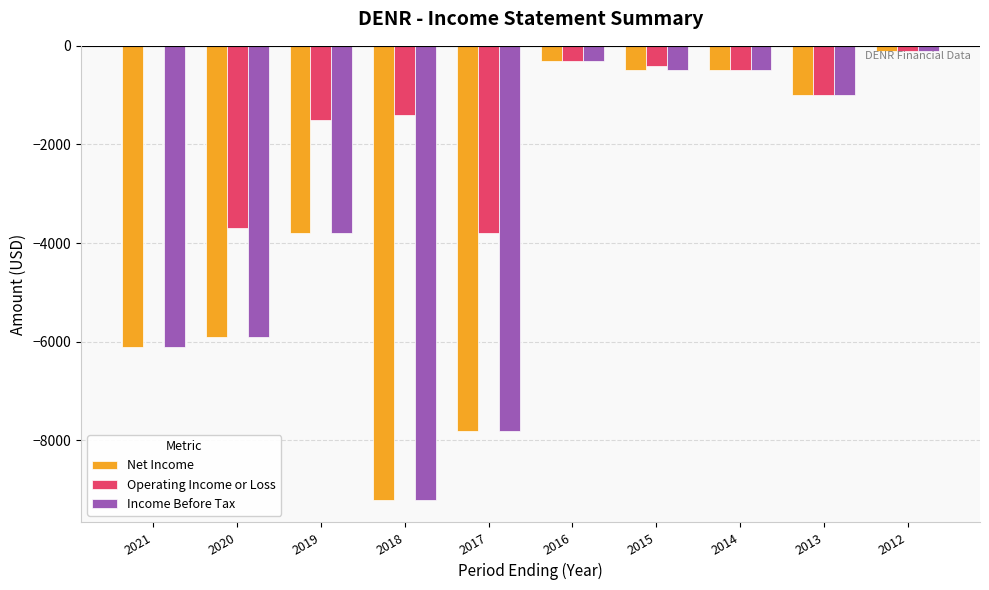

Reading left to right, extract all data points from this chart.

Net Income: -6100	-5900	-3800	-9200	-7800	-300	-500	-500	-1000	-100
Operating Income or Loss: 0	-3700	-1500	-1400	-3800	-300	-400	-500	-1000	-100
Income Before Tax: -6100	-5900	-3800	-9200	-7800	-300	-500	-500	-1000	-100